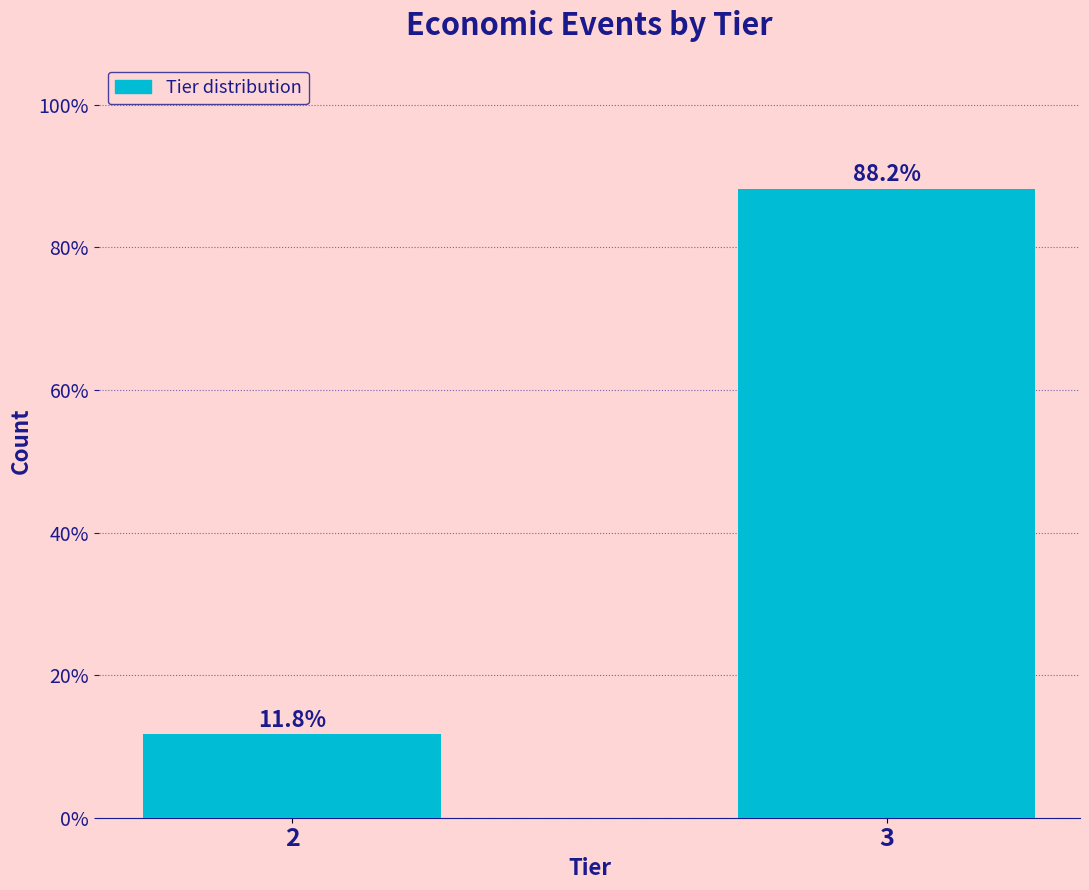

Reading left to right, what are all the values shown in this chart?

2=11.8	3=88.2